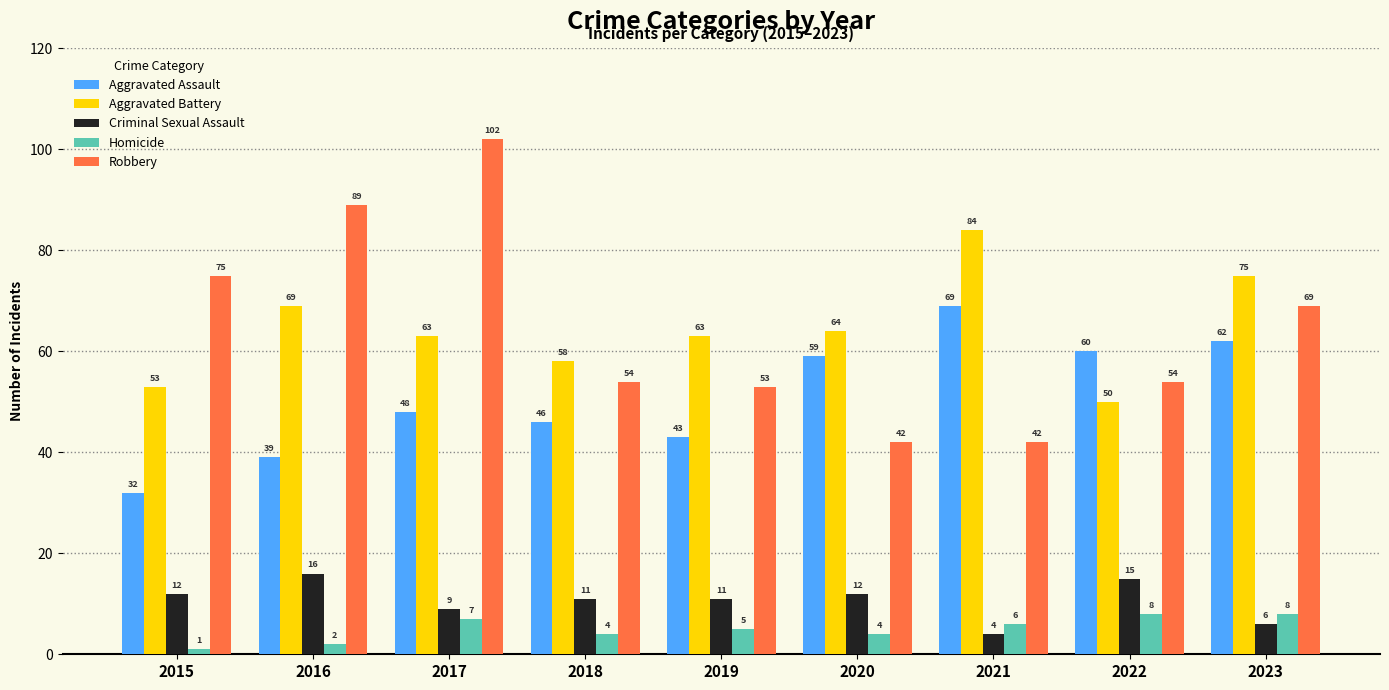

How many groups of bars are there?

9